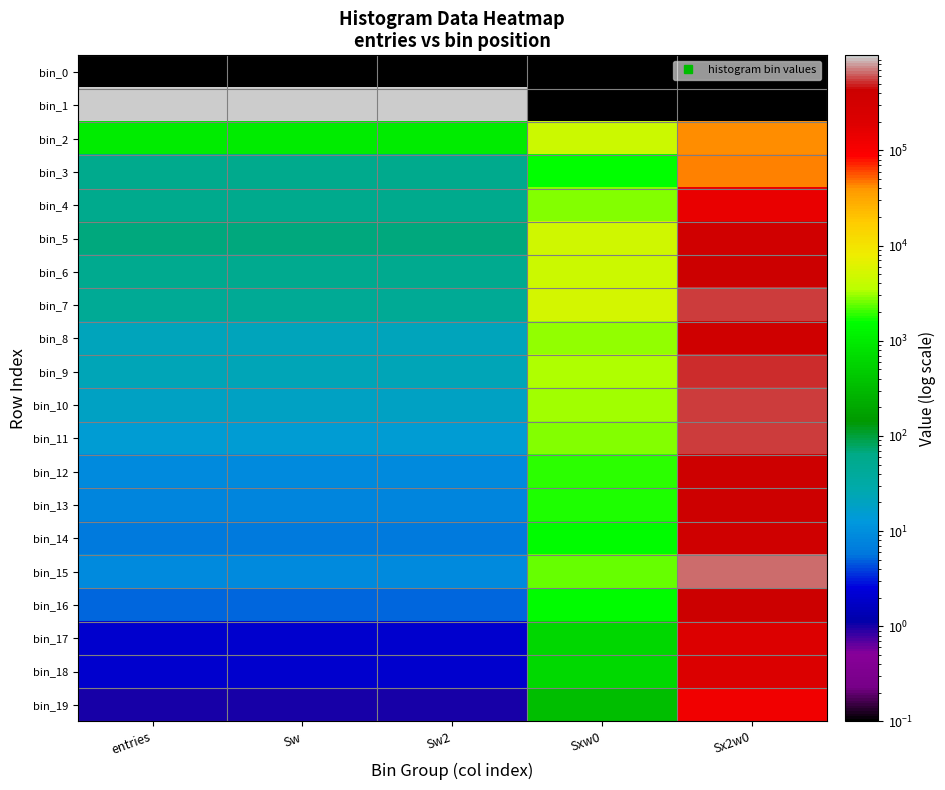

Which category has the highest value in the bin_18 series?

Sx2w0